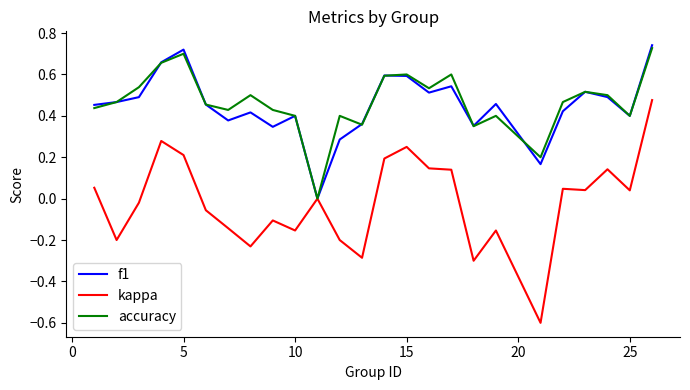

What is the lowest value of the kappa series?

-0.6